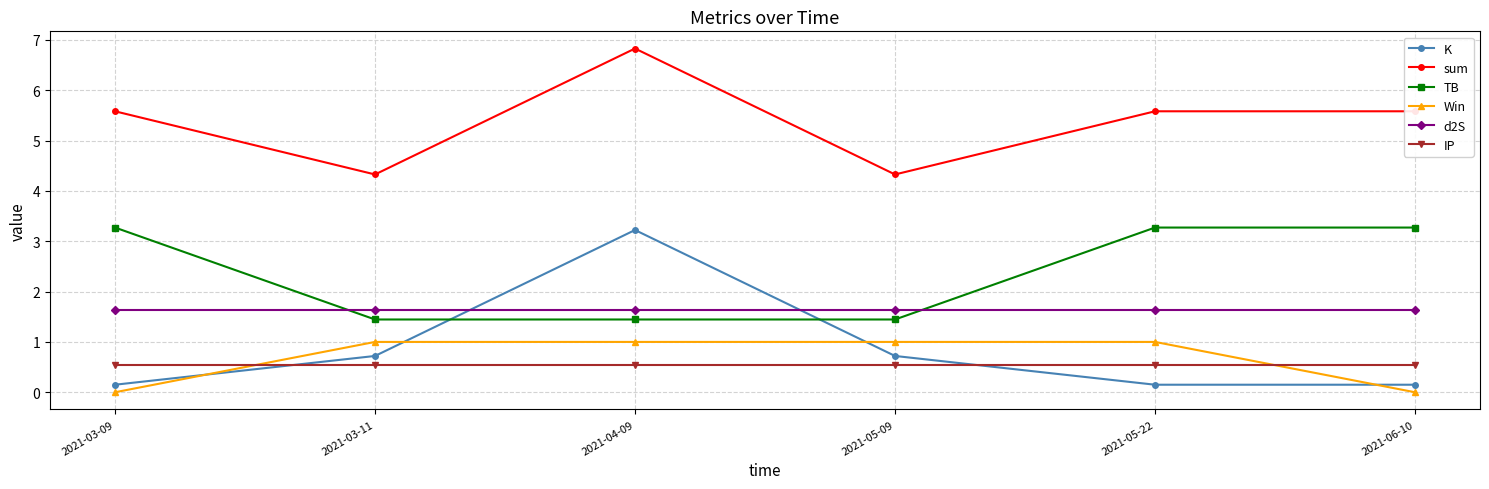

True or false: TB has a value of 0.6 at 2021-04-09.

False